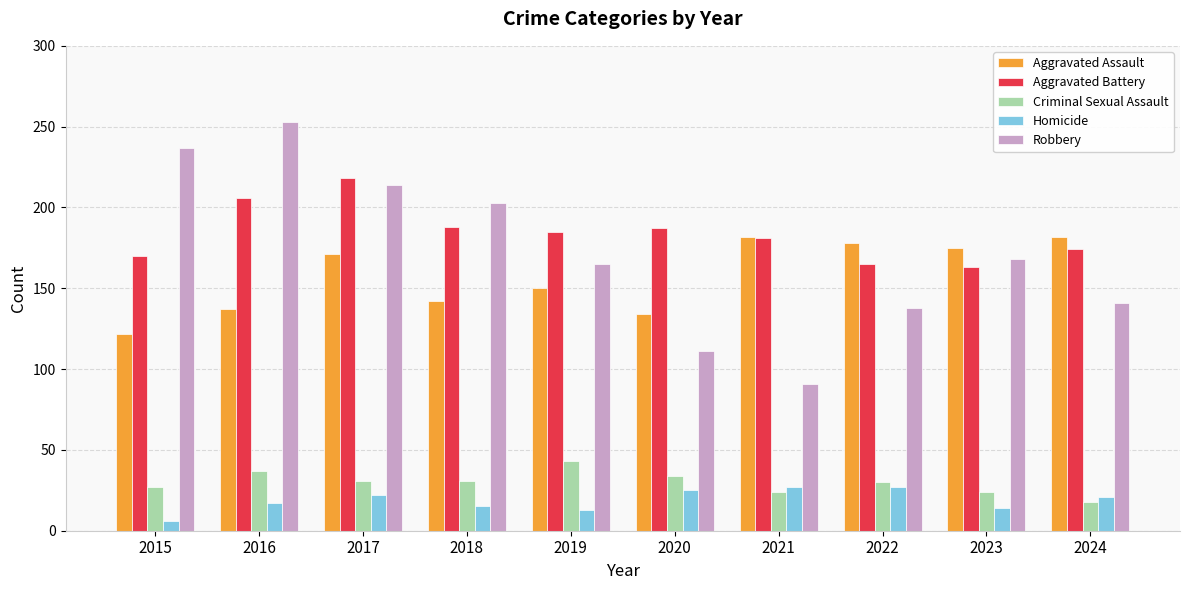

Which series changed the most between 2015 and 2022?

Robbery